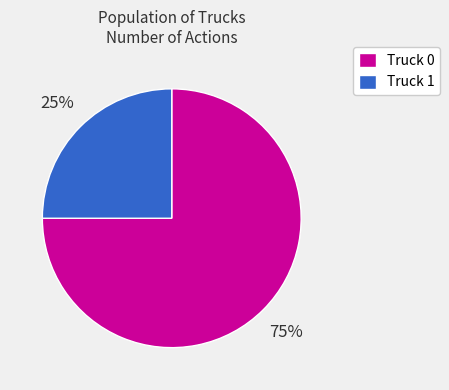

To the nearest percent, what portion does Truck 1 represent?

25%